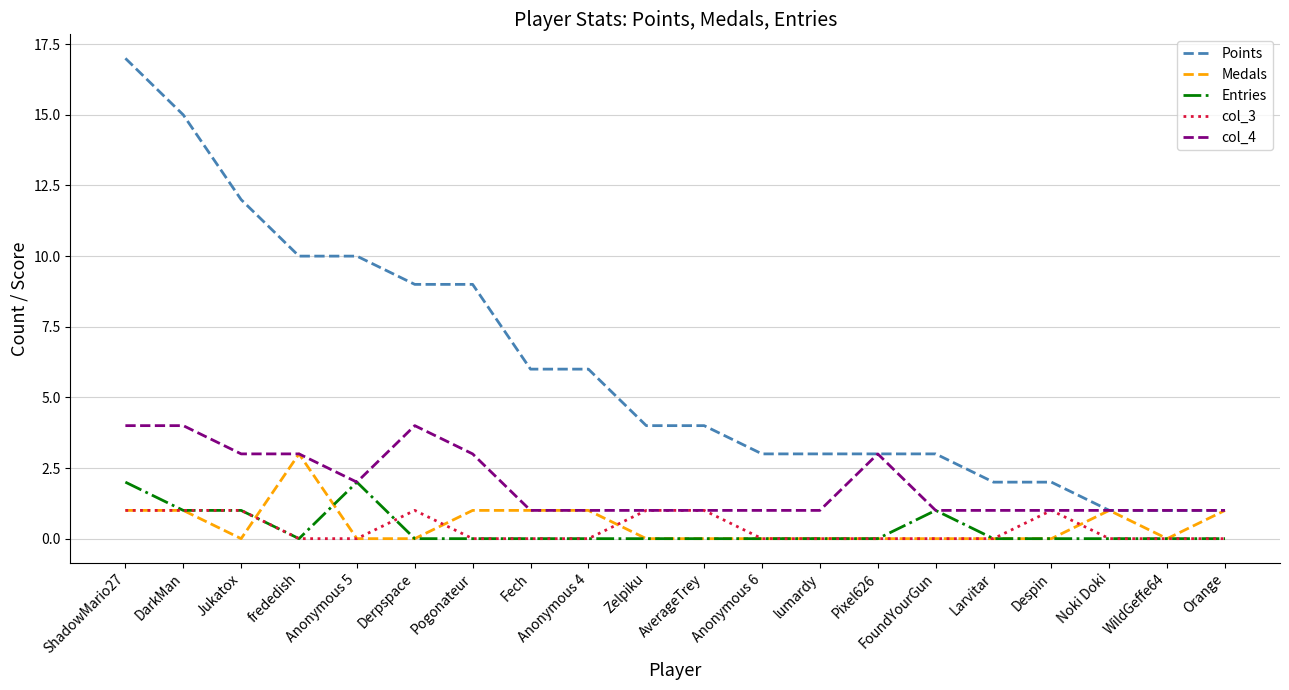

True or false: Medals has more than 0 points higher than both neighbors.

True